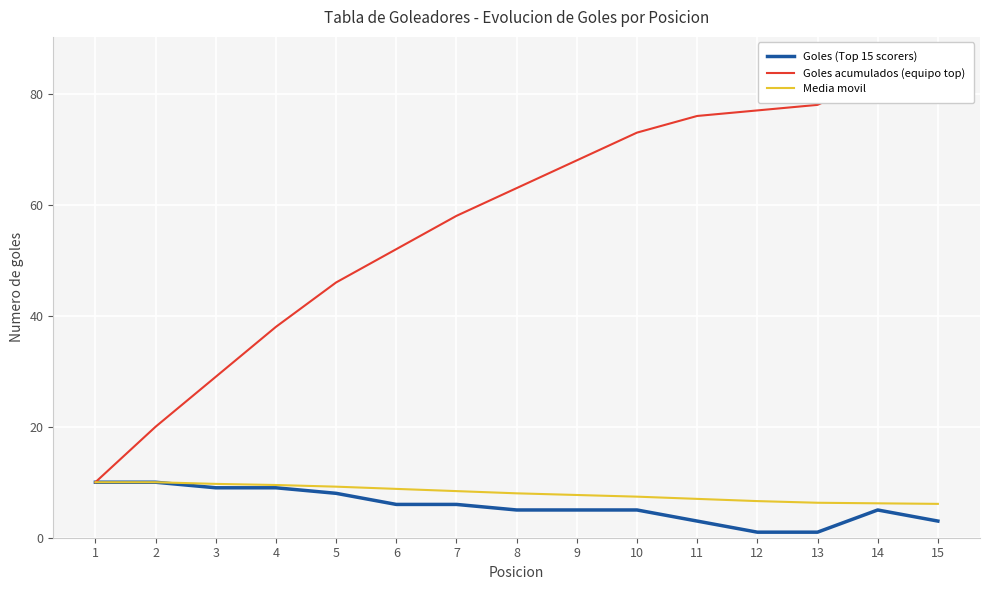

What is the sum of all Goles (Top 15 scorers) values?

86.0